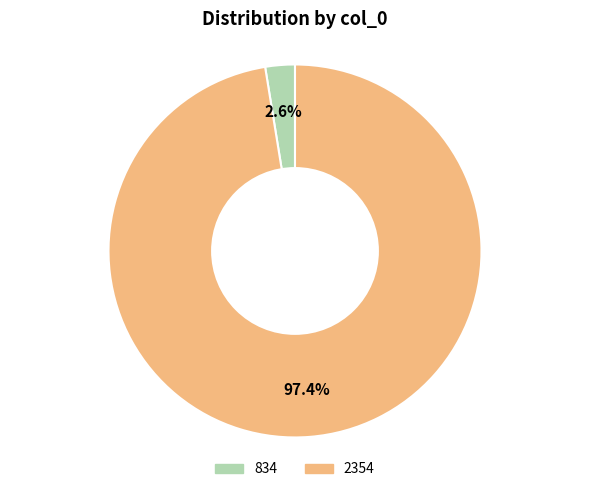

Between 834 and 2354, which is larger?

2354